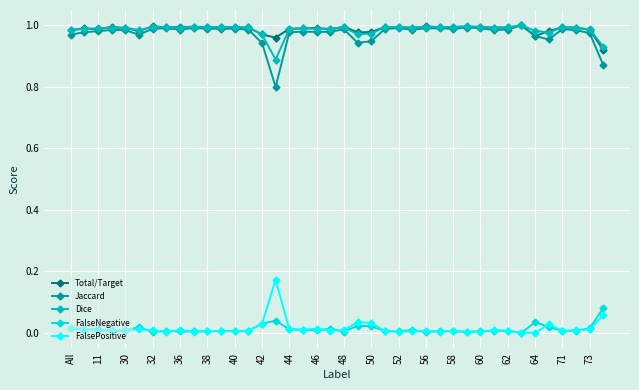

True or false: Jaccard and FalseNegative cross at least once.

False